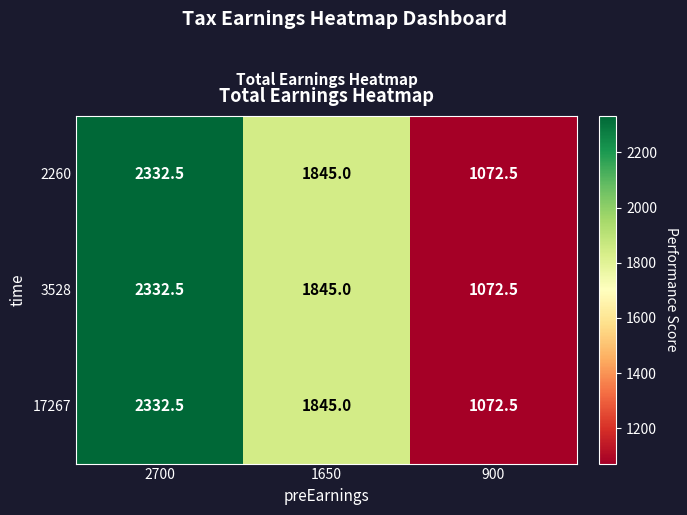

What is the maximum value for 3528?

2332.5